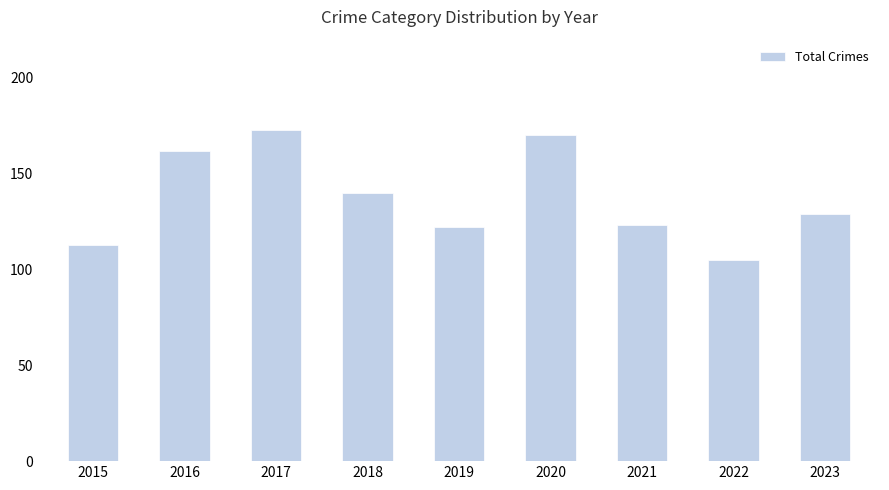

Reading left to right, list all the values displayed in this chart.

2015=113	2016=162	2017=173	2018=140	2019=122	2020=170	2021=123	2022=105	2023=129